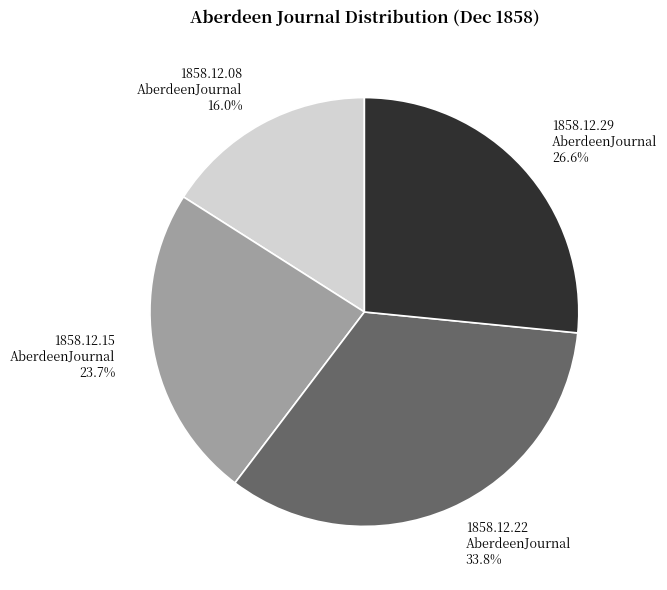

Does 1858.12.22 AberdeenJournal 33.8% account for over 50% of the chart?

No